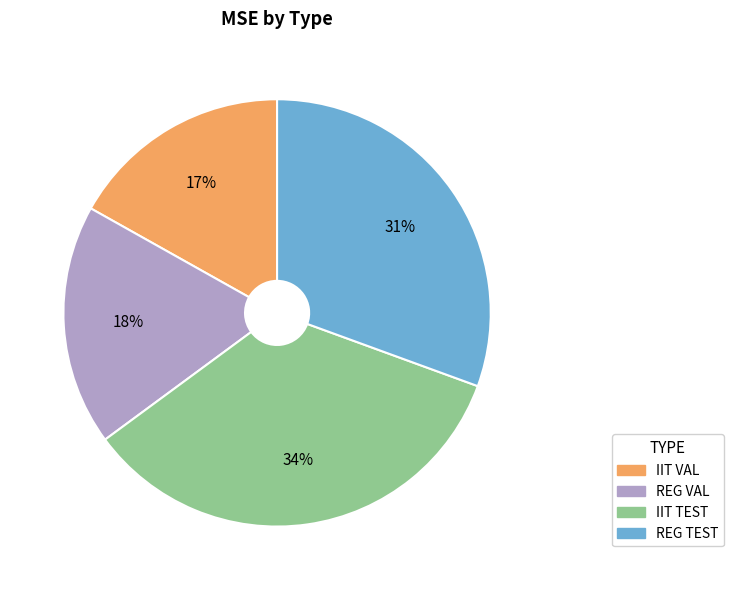

Between REG VAL and IIT VAL, which is larger?

REG VAL